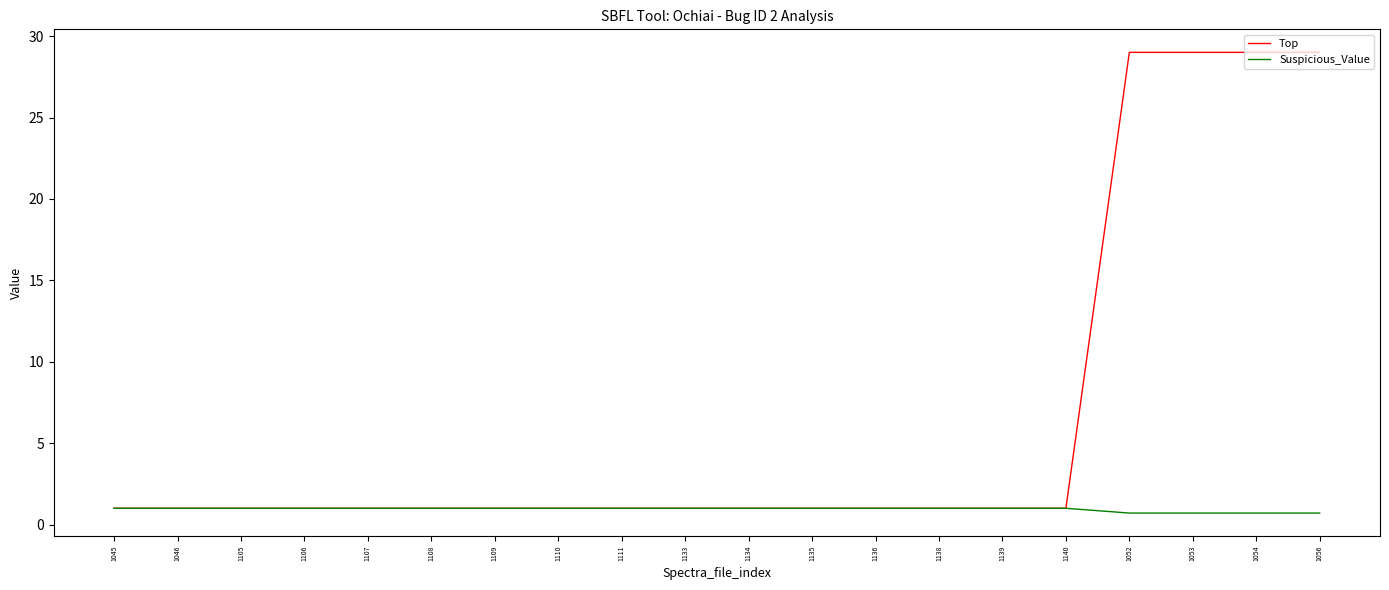

What is the greatest value displayed?

29.0